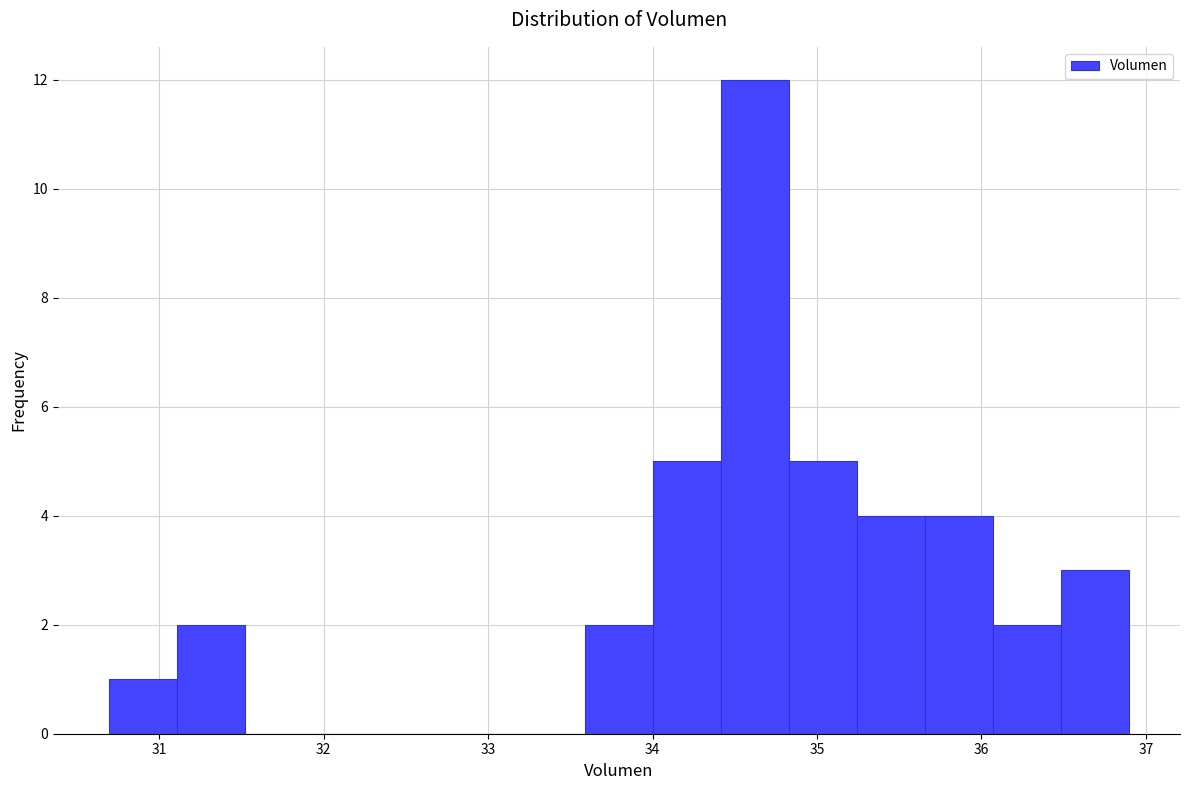

Reading left to right, transcribe this chart: for each bar, give the range it covers on the x-axis and its height. Neither the bar edges nor the heights are printed on the chart, so give them approximately, as read against the axes.

30.7 to 31.1: 1
31.1 to 31.5: 2
31.5 to 31.9: 0
31.9 to 32.3: 0
32.3 to 32.8: 0
32.8 to 33.2: 0
33.2 to 33.6: 0
33.6 to 34.0: 2
34.0 to 34.4: 5
34.4 to 34.8: 12
34.8 to 35.2: 5
35.2 to 35.7: 4
35.7 to 36.1: 4
36.1 to 36.5: 2
36.5 to 36.9: 3